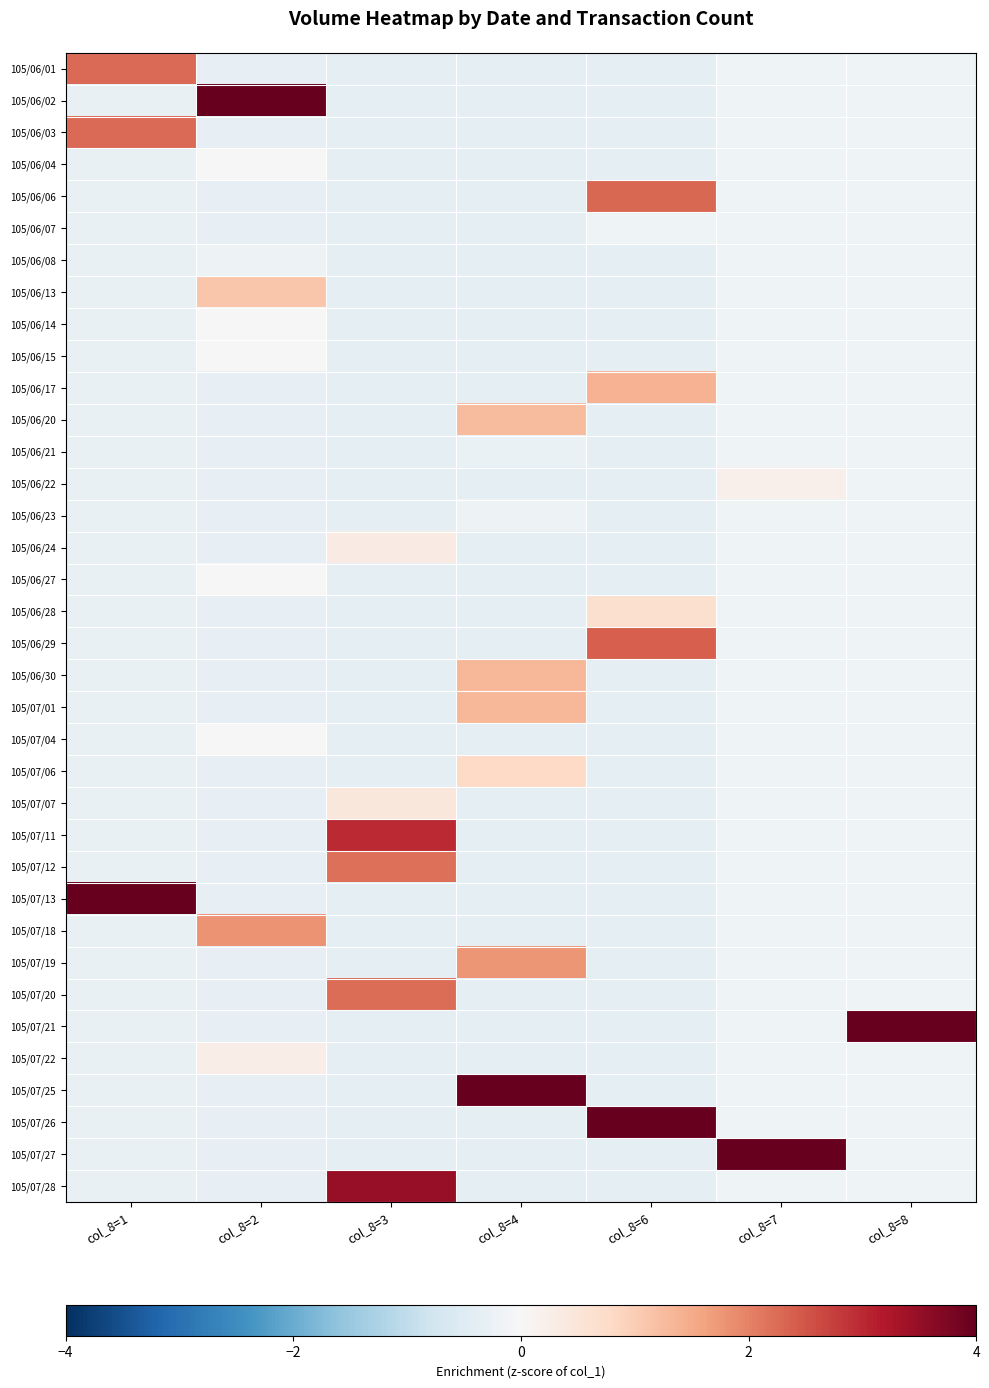

What is the minimum value shown in the chart?

-0.4